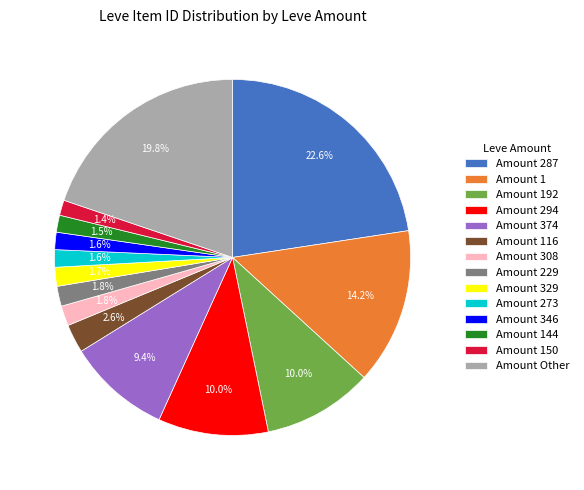

Which slice is the largest?

Amount 287